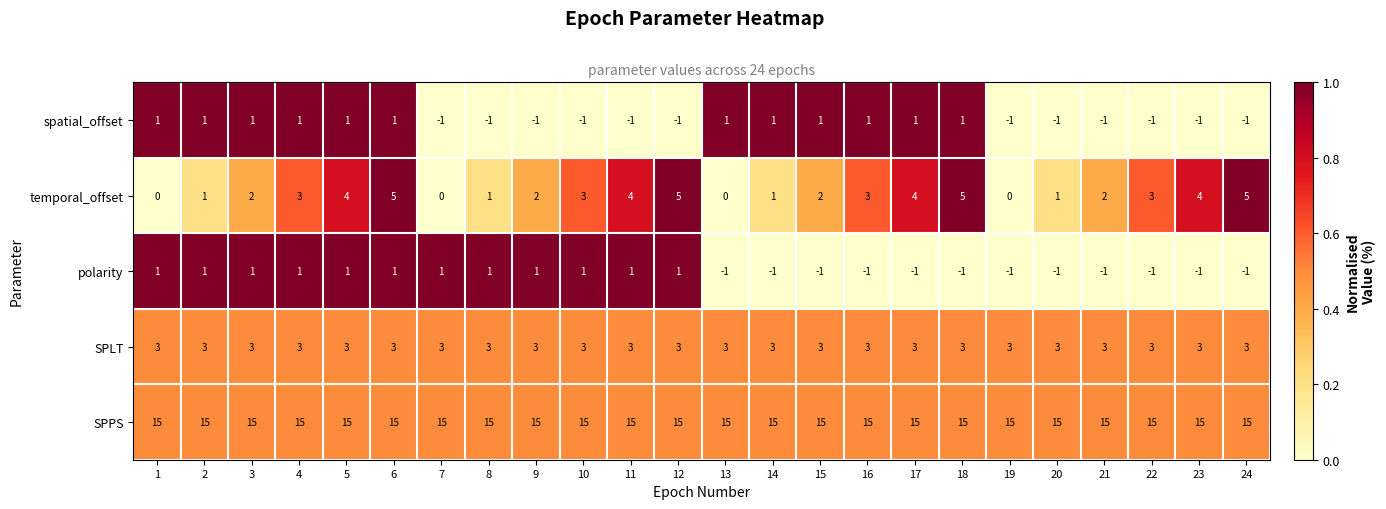

At how many categories does at least one series exceed 0?

24